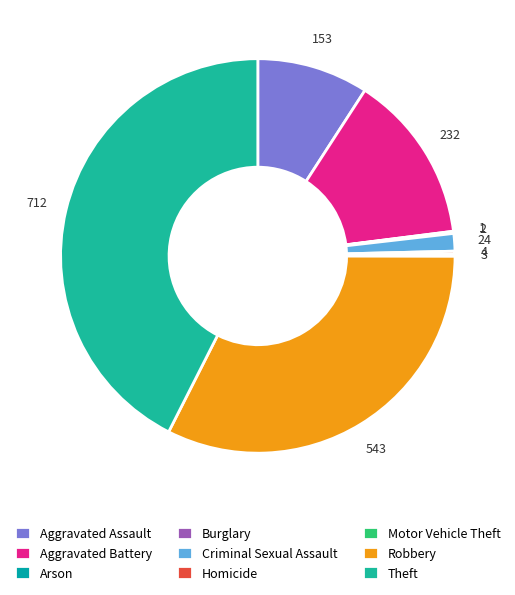

How many slices are in this pie chart?

9